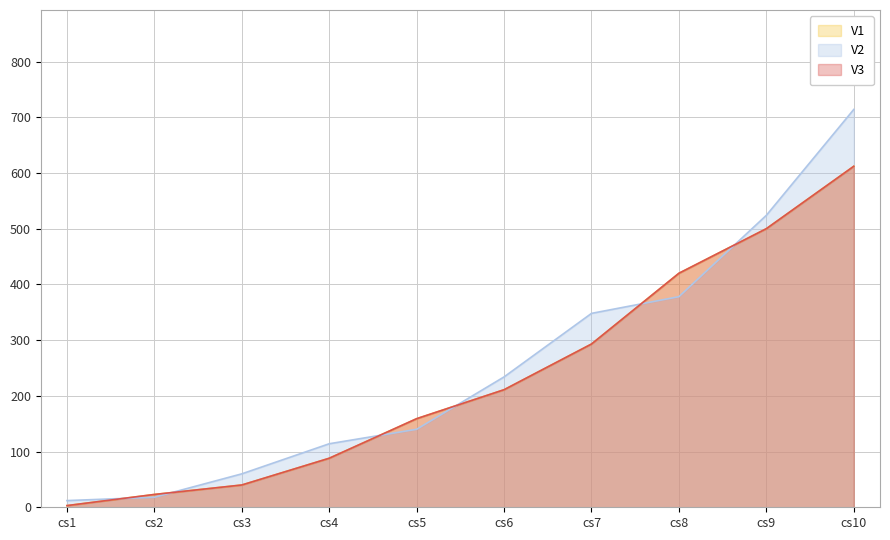

What is the minimum value for V1?

3